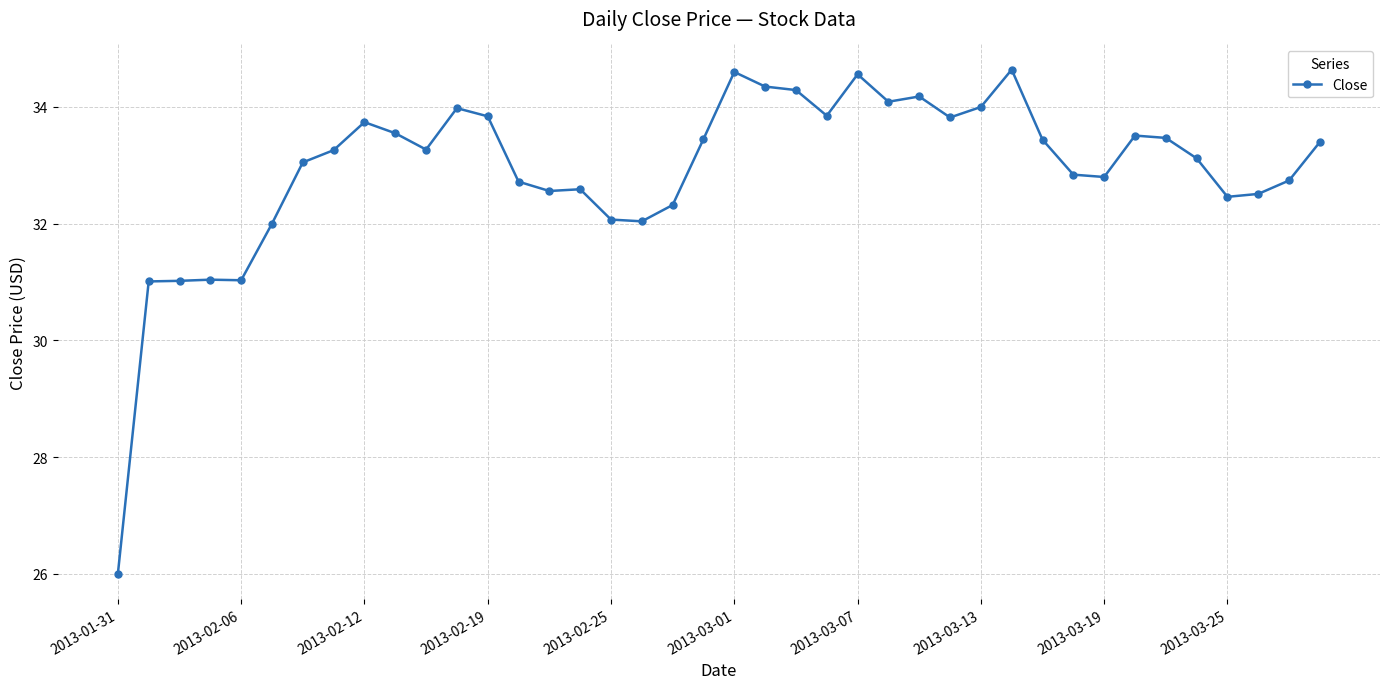

What is the difference between the maximum and minimum values?

8.6